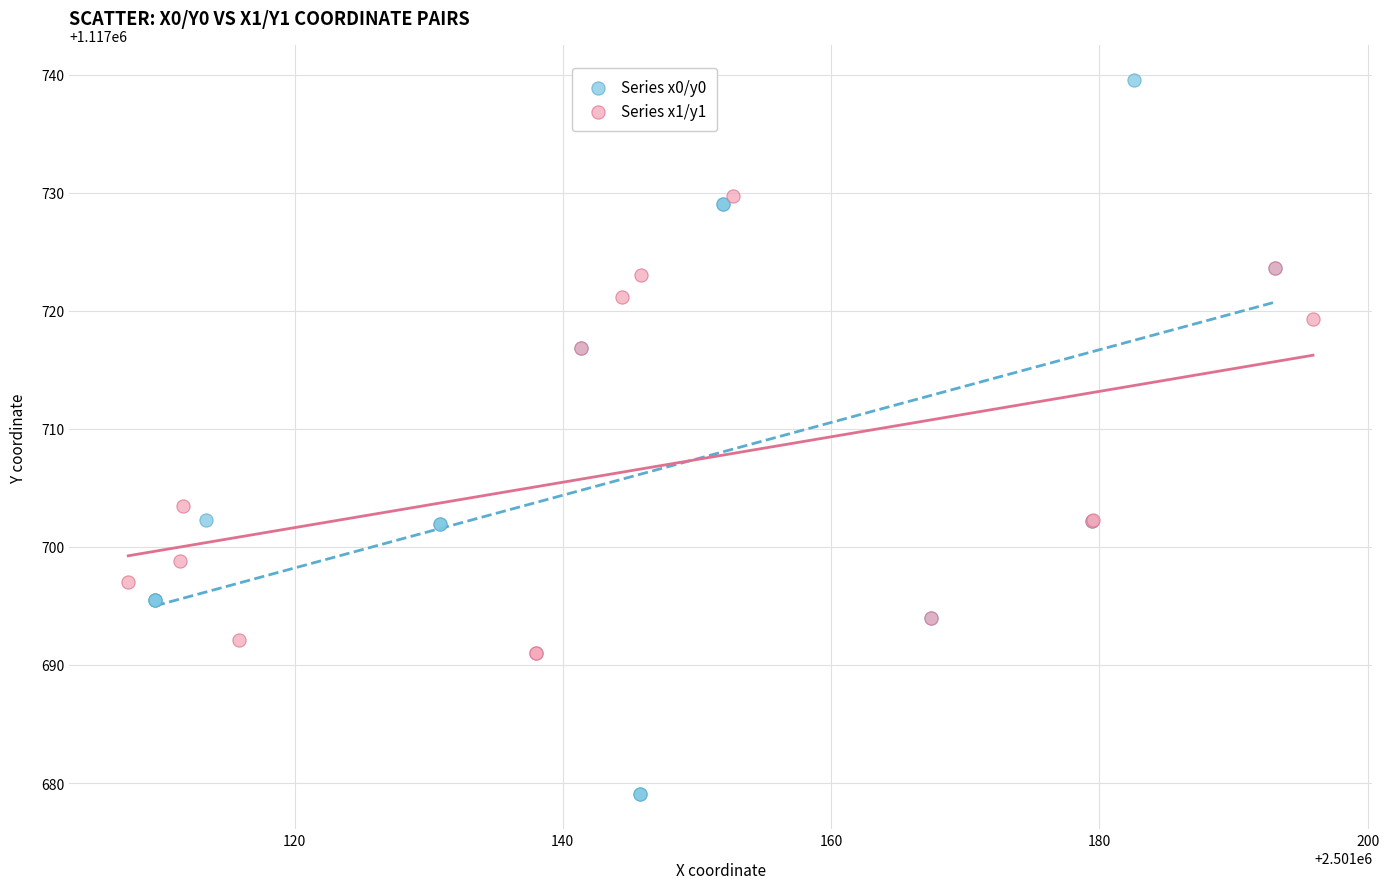

Which series reaches the maximum Y coordinate?

Series x0/y0